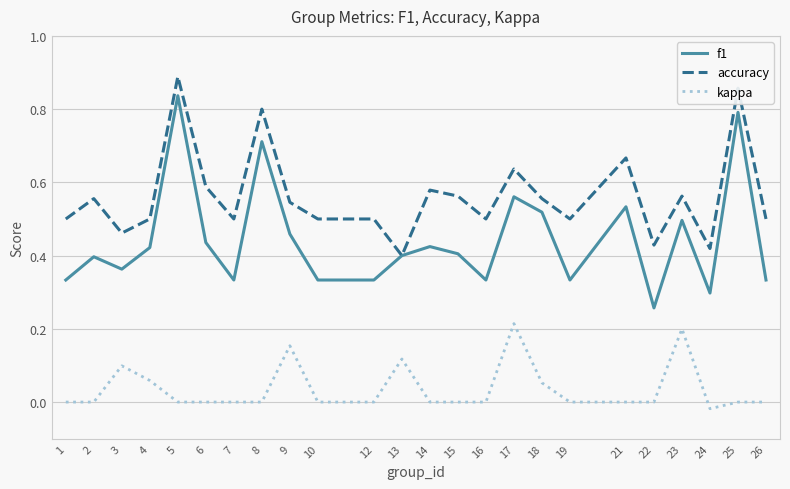

True or false: kappa and f1 intersect in this chart.

False